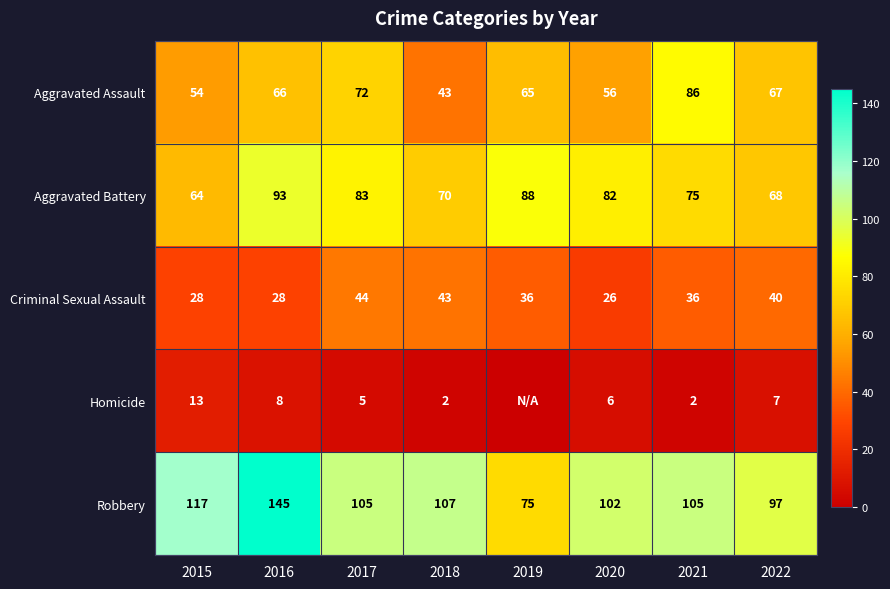

How many data points in Robbery are less than 105?

3